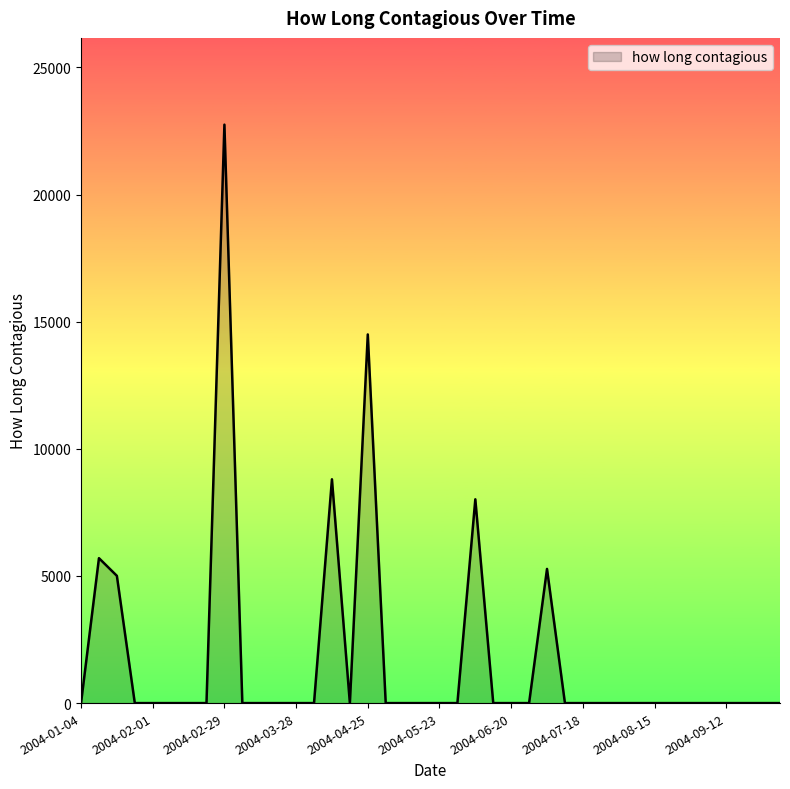

What is the greatest value displayed?

22751.7